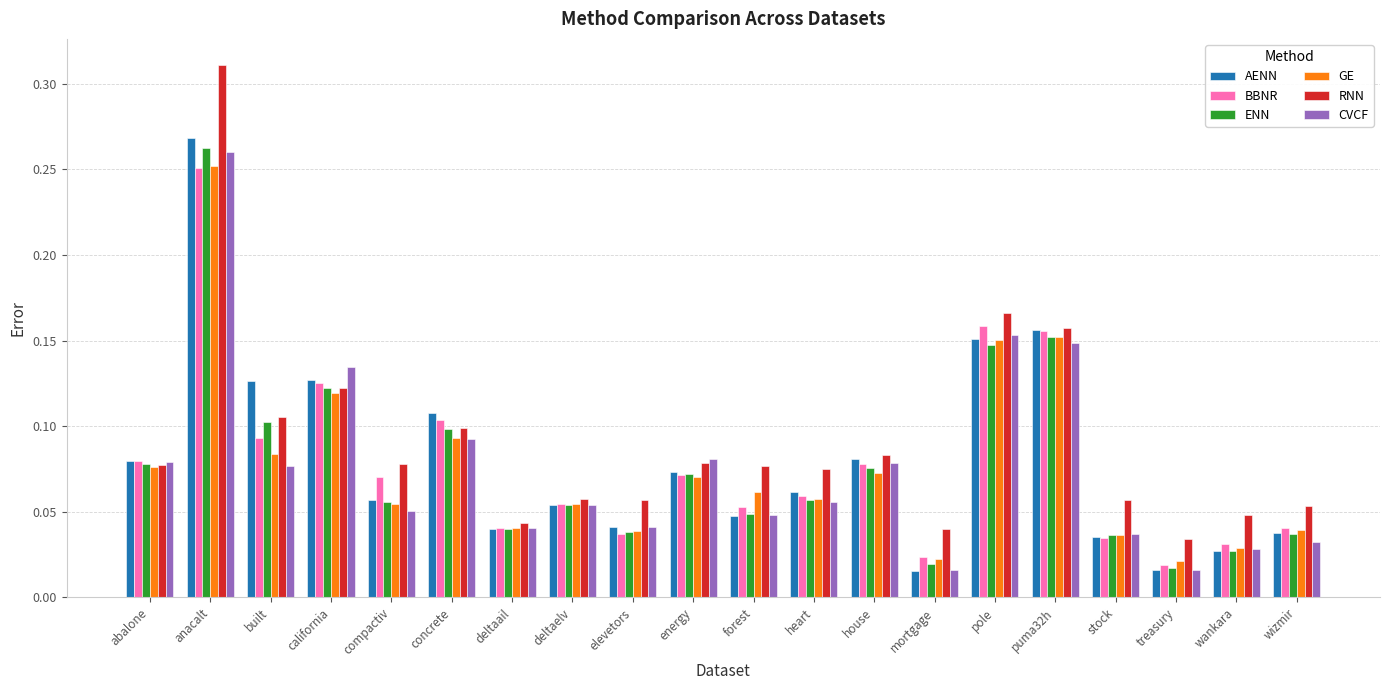

At which label does ENN reach its peak?

anacalt